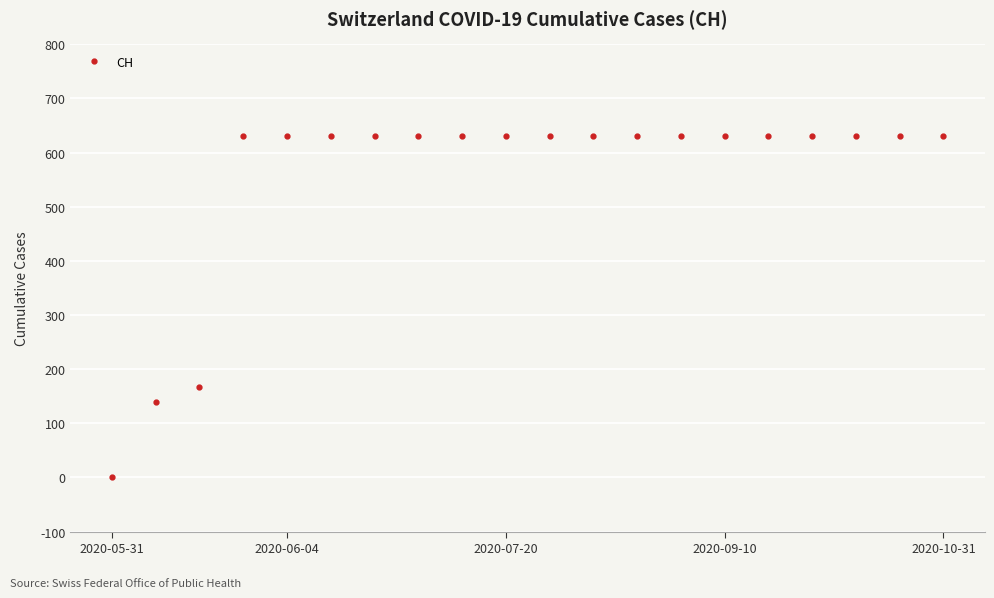

What is the value of the 9th point from the left?

631